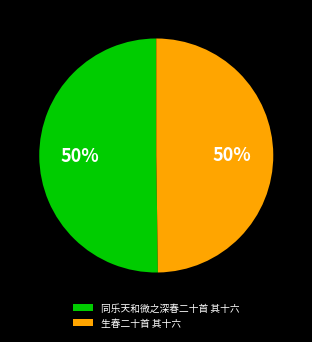

To the nearest percent, what portion does 生春二十首 其十六 represent?

50%